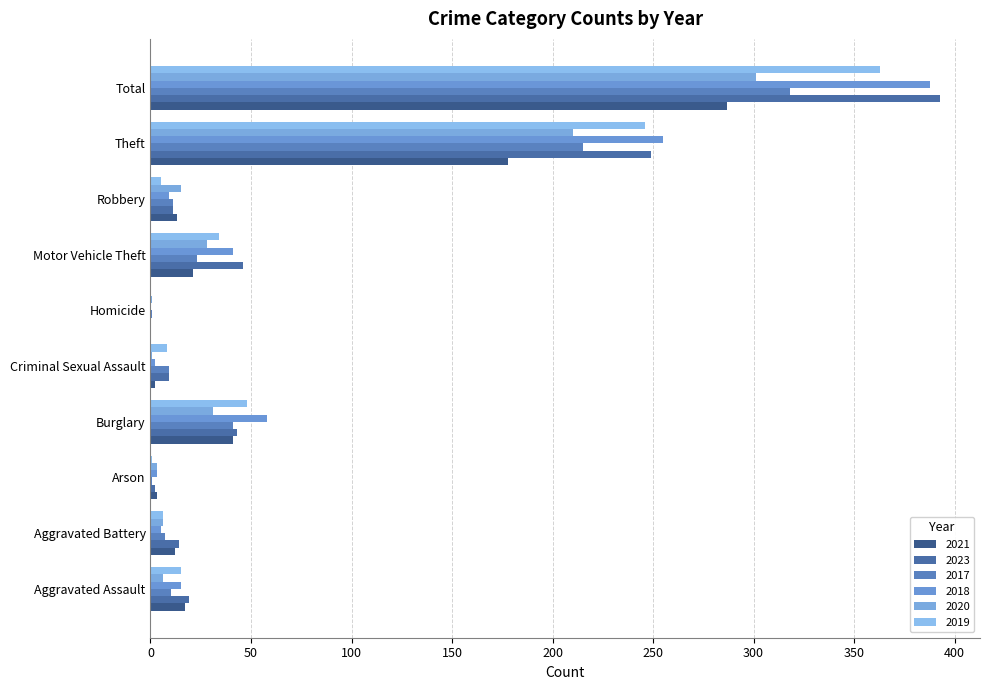

What is the lowest value of the 2017 series?

1